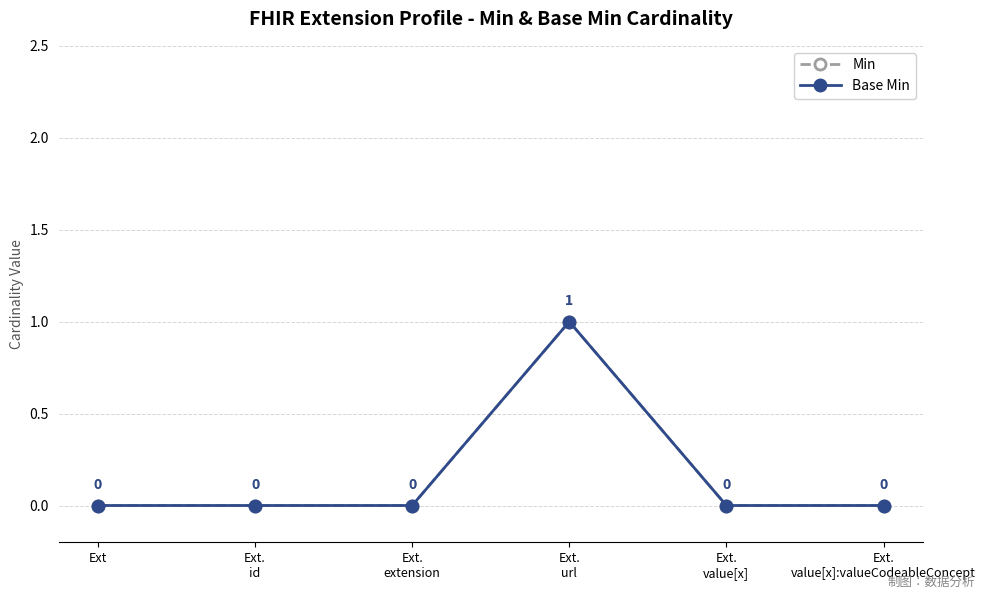

Is this an area chart (filled region under the line)?

No